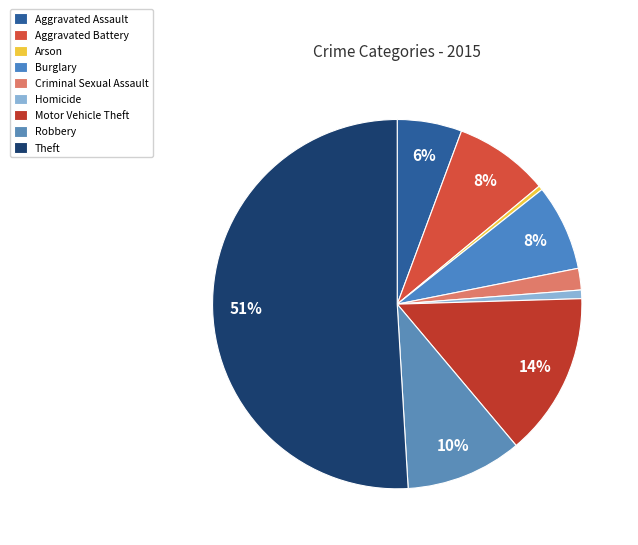

To the nearest percent, what is the combined percentage of Burglary and Robbery?

18%